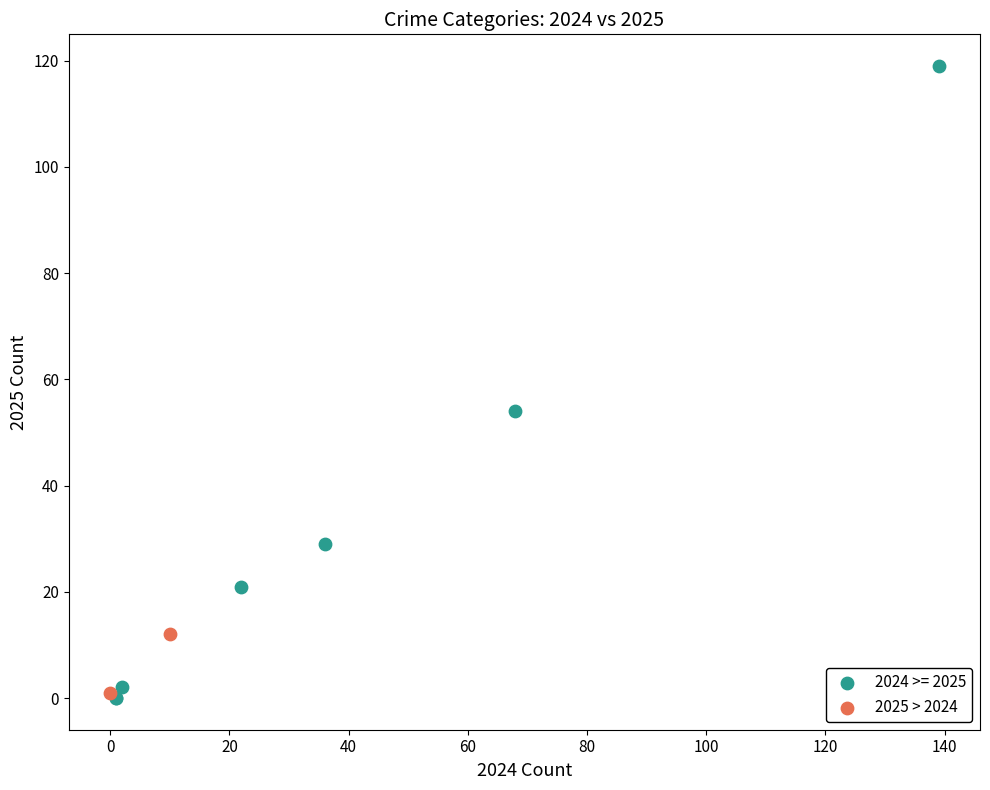

What are all the series names shown in the legend?

2024 >= 2025, 2025 > 2024